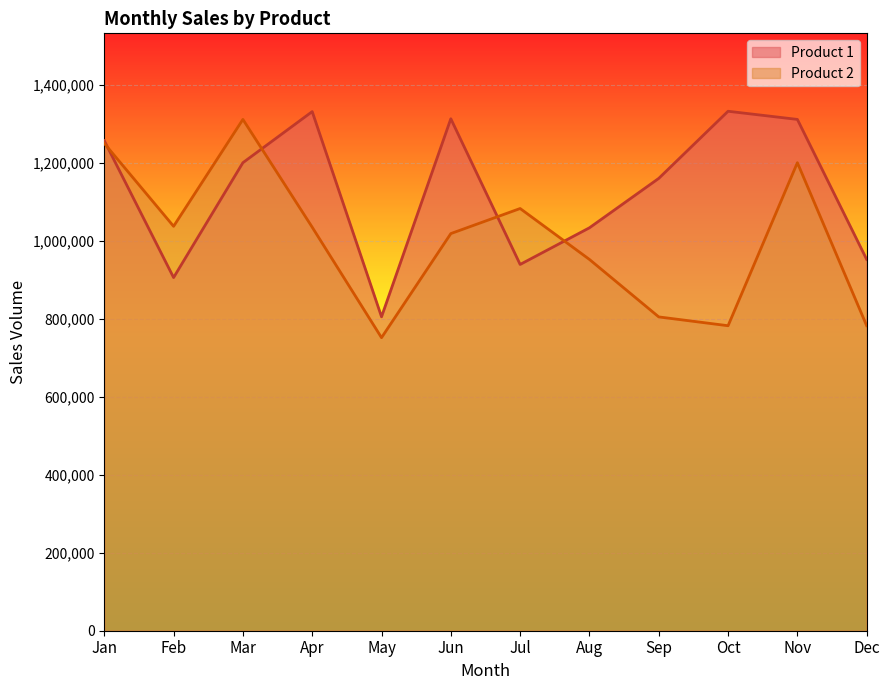

Where do Product 1 and Product 2 first cross each other?

Jan and Feb